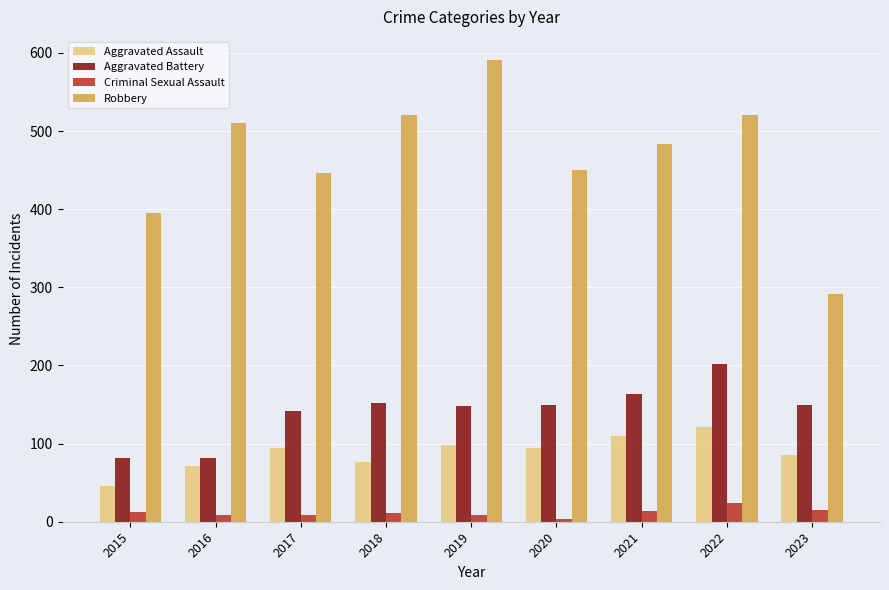

Is the value of Aggravated Assault at 2023 greater than the value of Aggravated Battery at 2022?

No